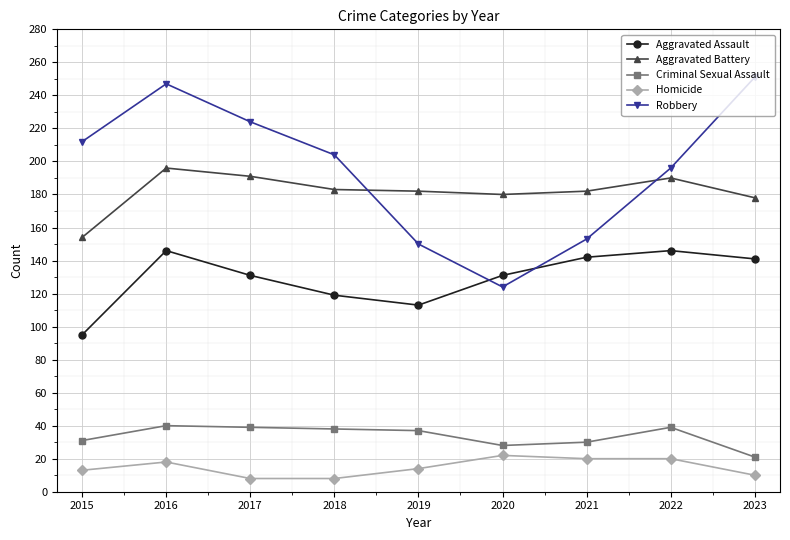

At which category is the sum across all series the highest?

2016